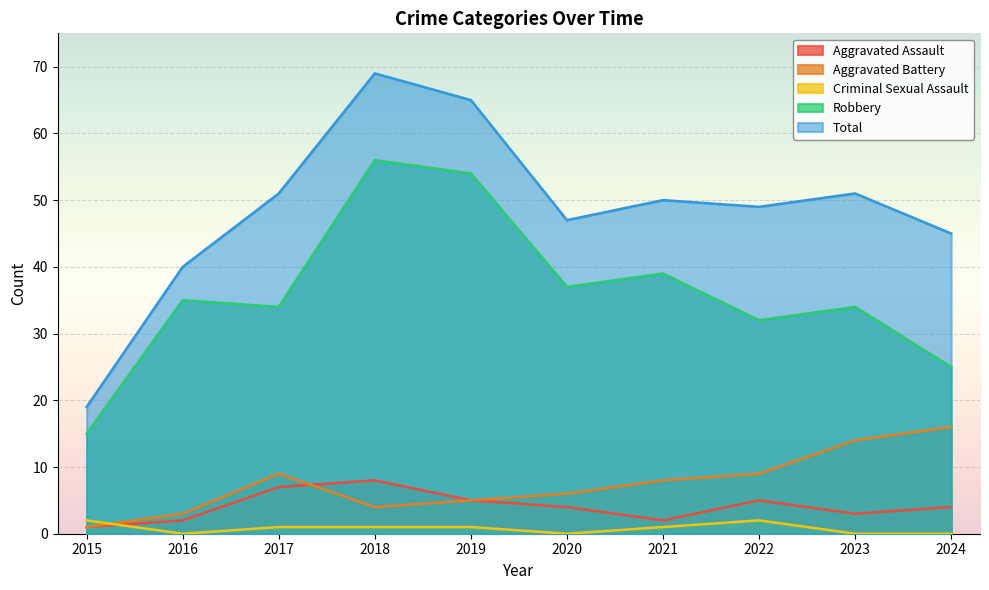

What are all the series names shown in the legend?

Aggravated Assault, Aggravated Battery, Criminal Sexual Assault, Robbery, Total